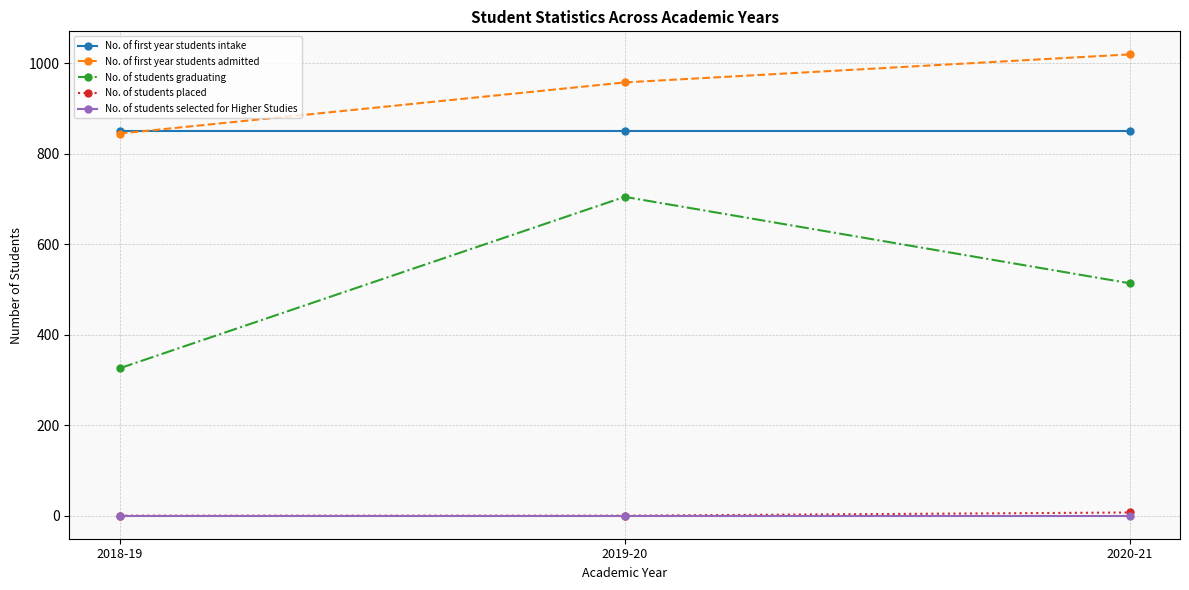

What position from the left is 2018-19?

1